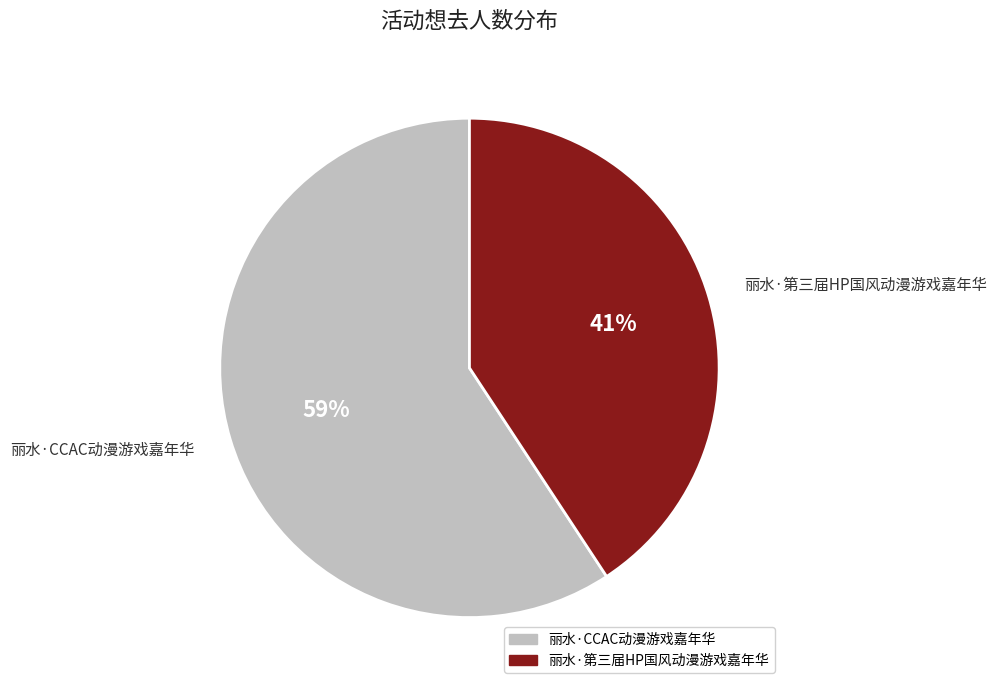

Is it true that 丽水·CCAC动漫游戏嘉年华 is 59% of the pie?

True